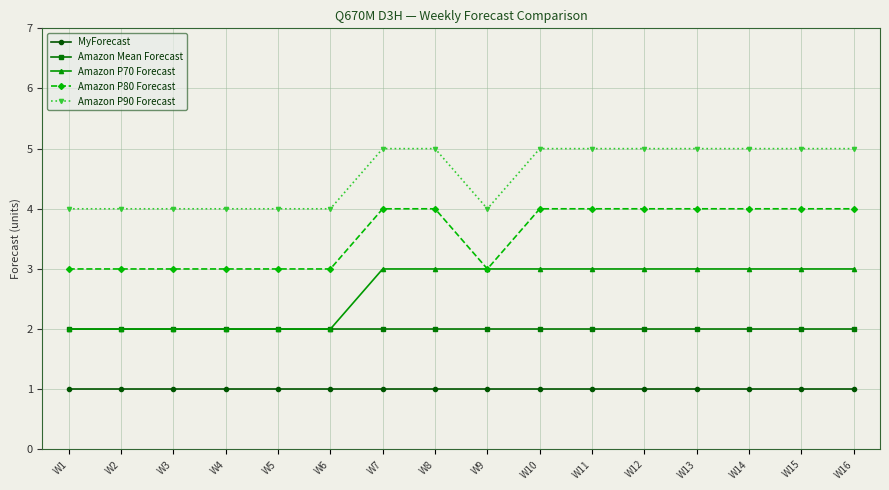

List the series in order of their peak value, highest first.

Amazon P90 Forecast, Amazon P80 Forecast, Amazon P70 Forecast, Amazon Mean Forecast, MyForecast